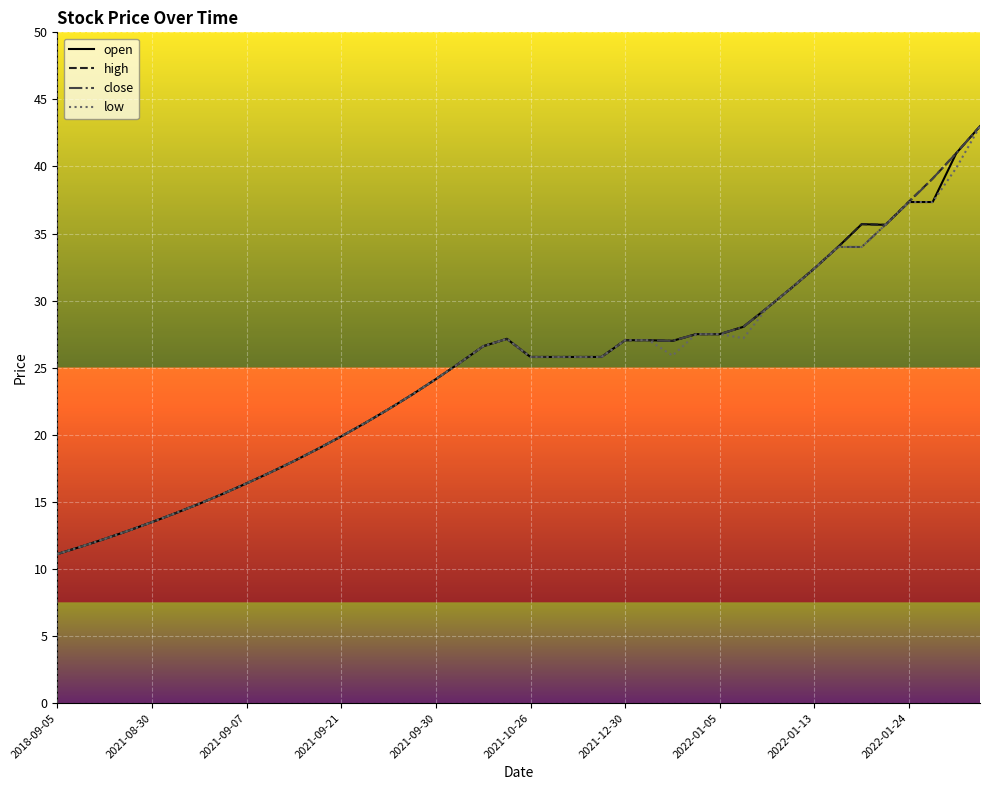

The value of open at 2022-01-13 is 47.4. True or false?

False